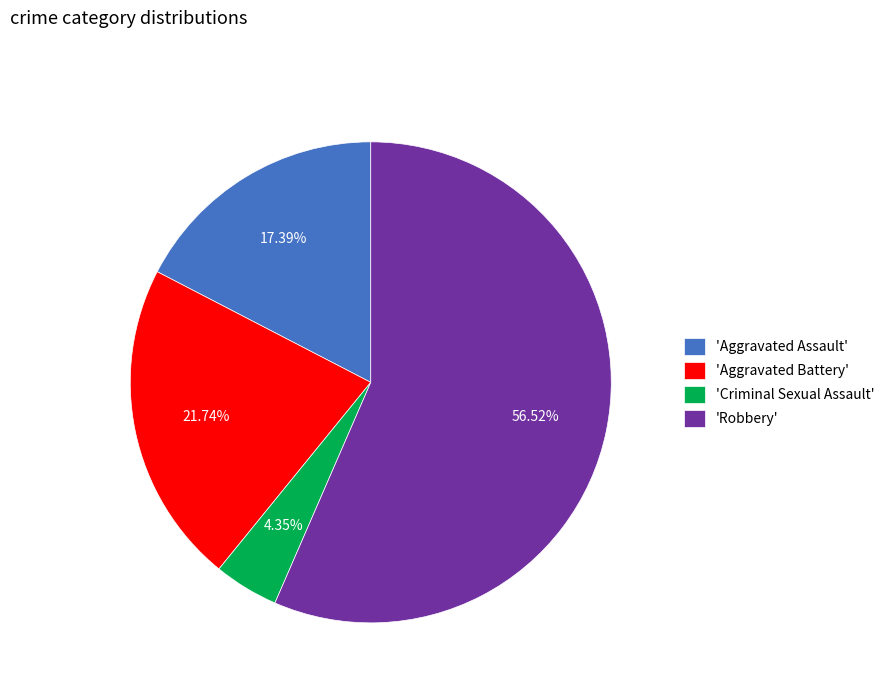

What is the largest slice in the pie chart?

'Robbery'